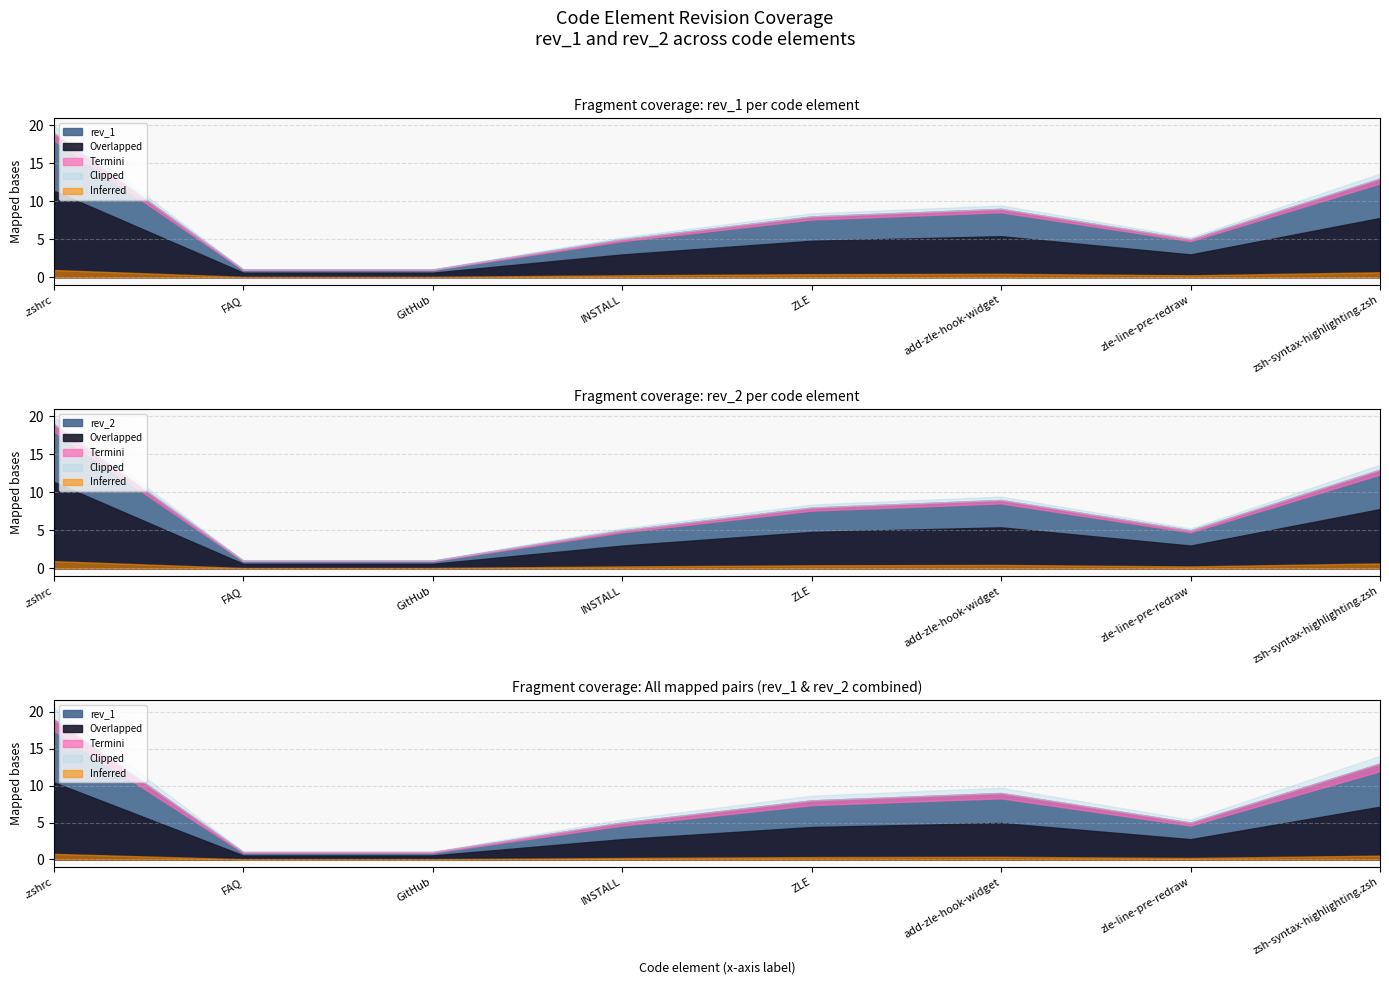

What is the maximum value shown in the chart?

19